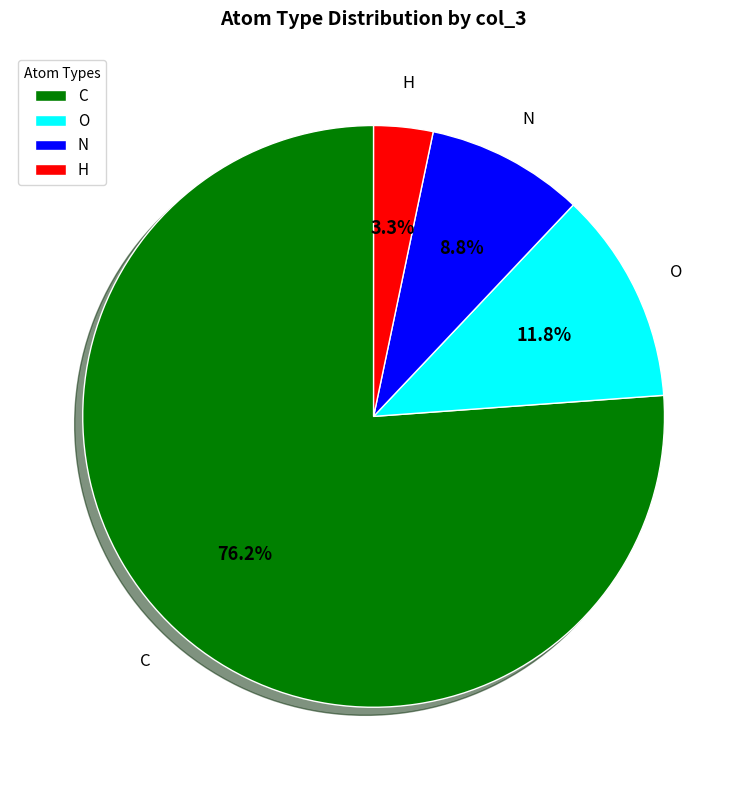

Is the sum of N and H greater than half?

No